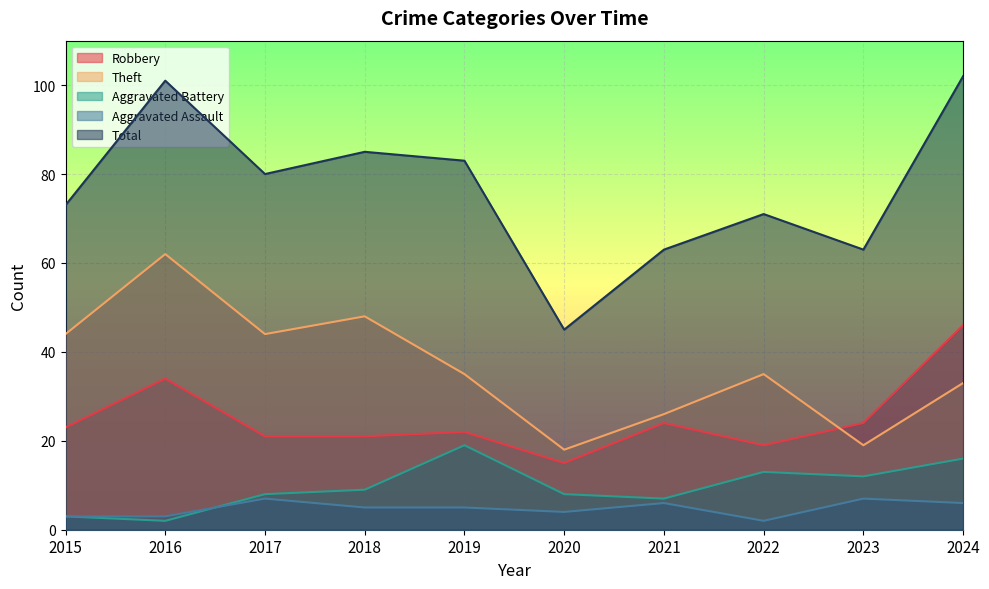

In Total, how many points are lower than both neighbors (excluding endpoints)?

3